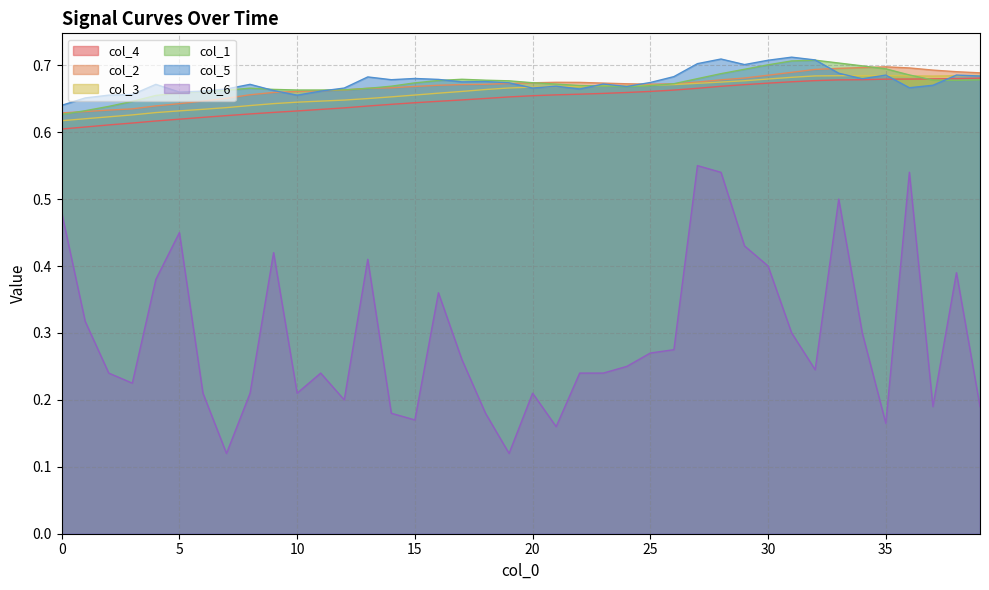

How many times do col_1 and col_5 cross each other?

6